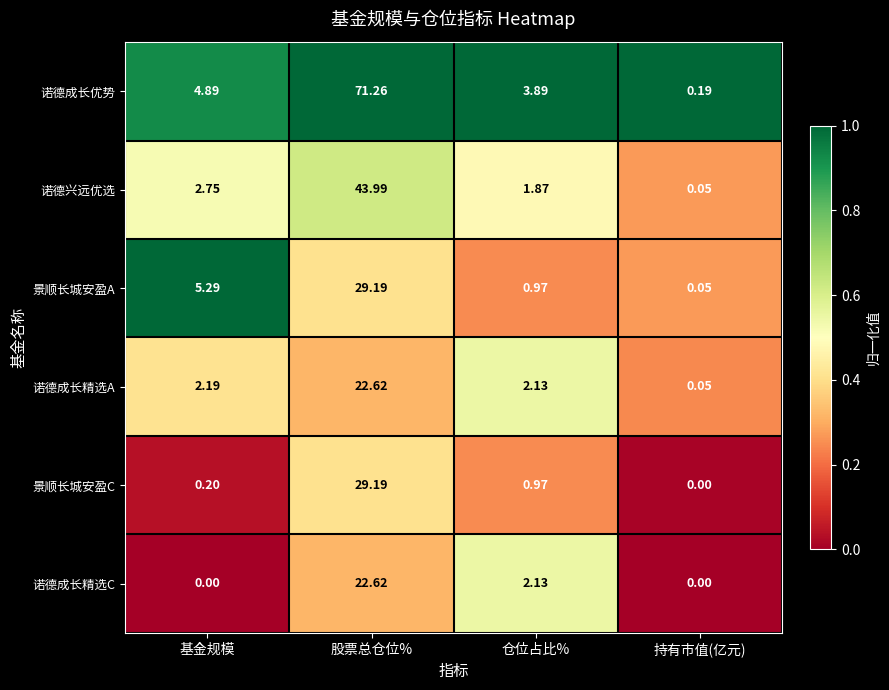

Which series has the largest total across all categories?

诺德成长优势